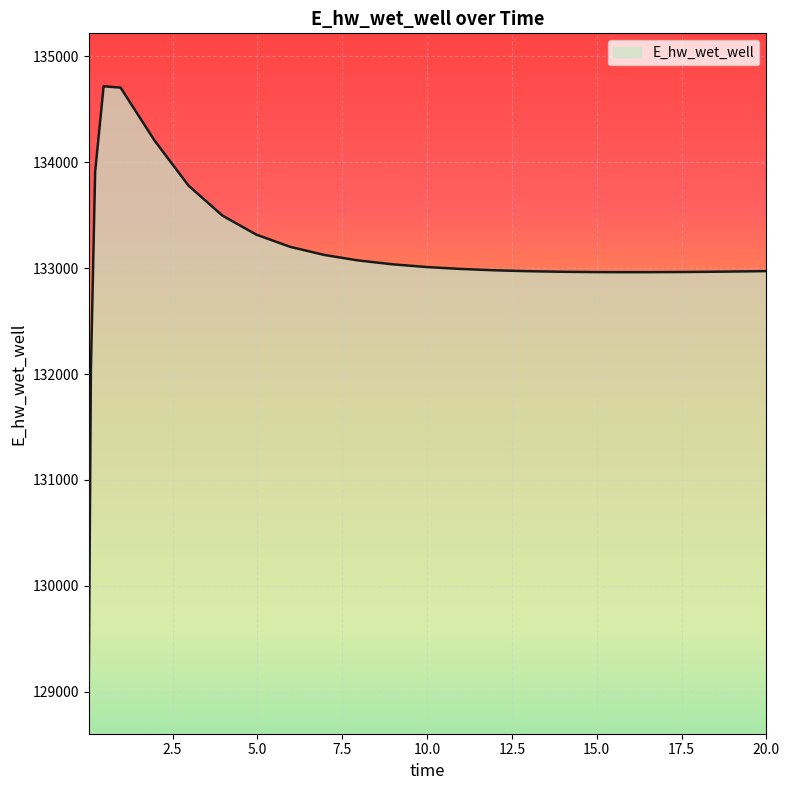

What is the maximum value shown in the chart?

134717.9